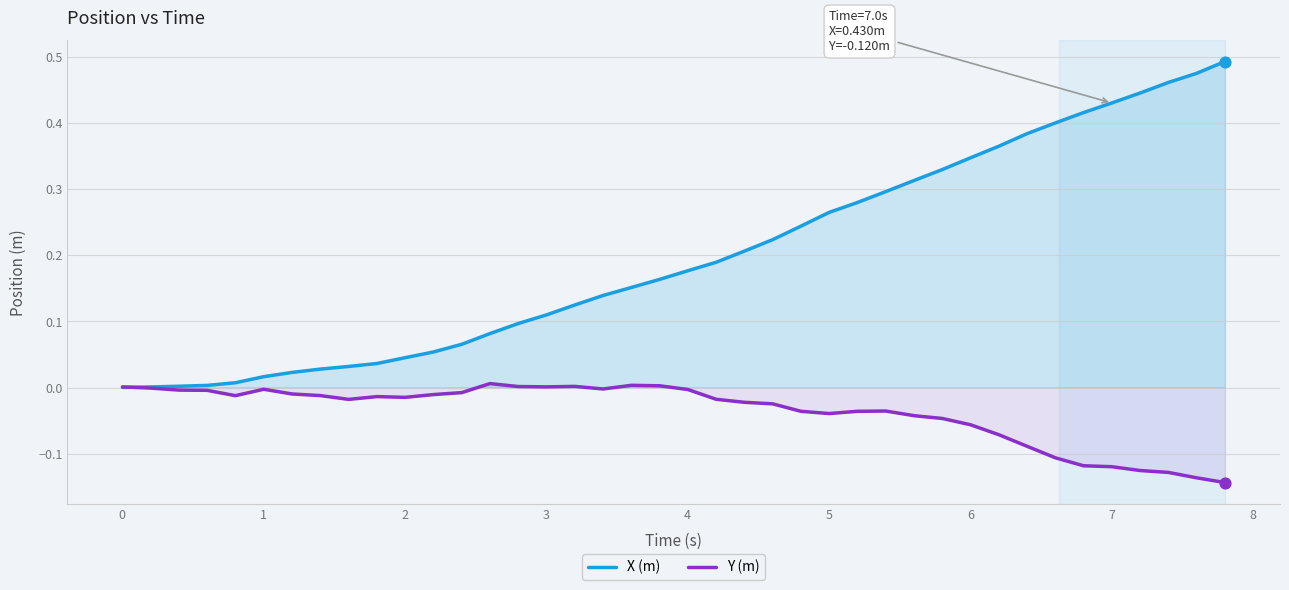

Which series has the widest spread of Y values?

X (m)